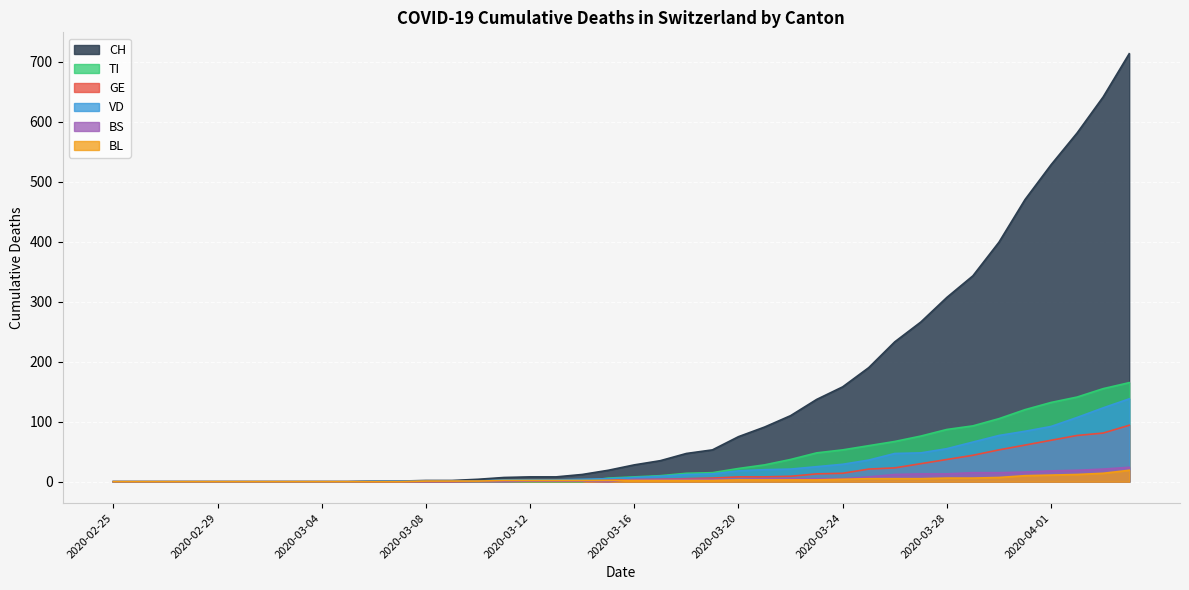

Is it true that GE equals 0 at 2020-03-05?

True